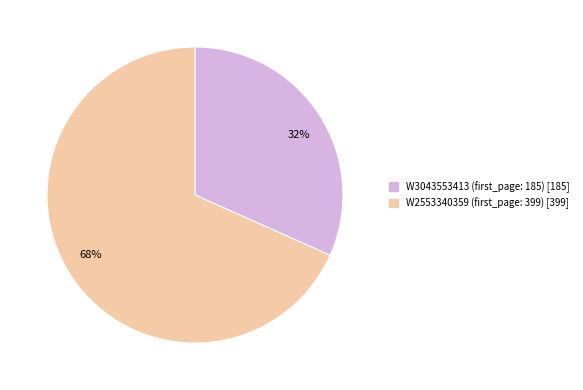

True or false: 68% accounts for 68% of the total.

True